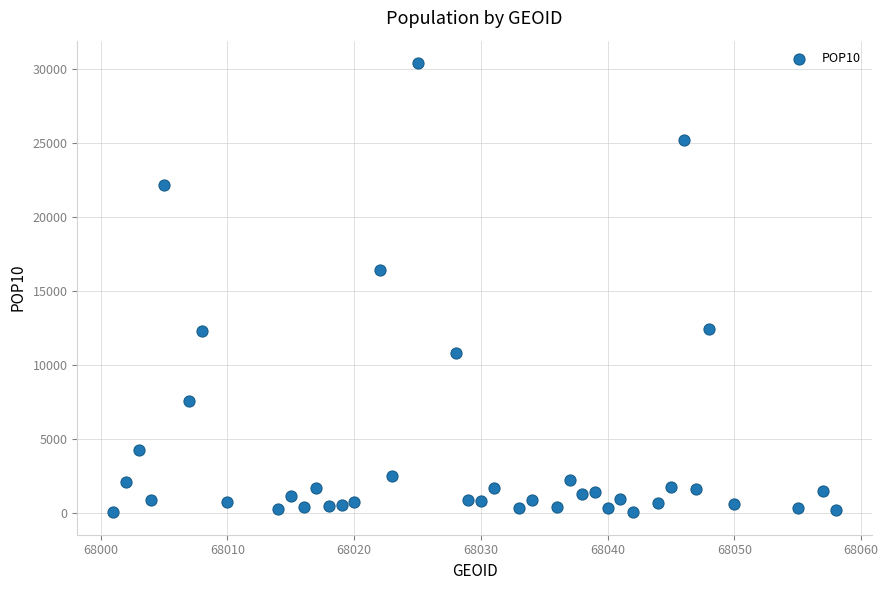

What is the range of X values (max minus min)?

57